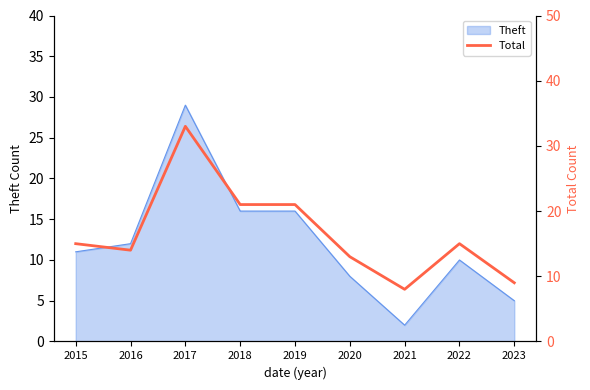

The value of Theft at 2015 is 3. True or false?

False